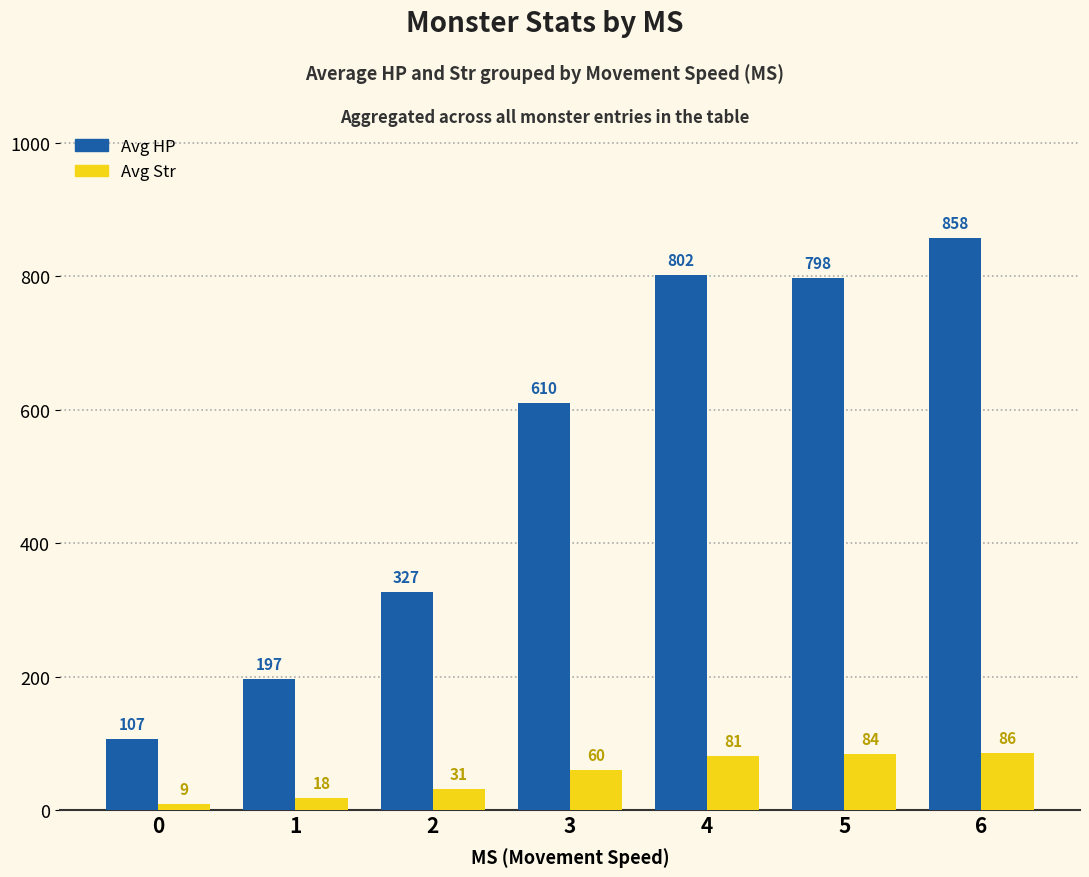

Reading left to right, transcribe all the data shown in this chart.

Avg HP: 0=107	1=197	2=327	3=610	4=802	5=798	6=858
Avg Str: 0=9	1=18	2=31	3=60	4=81	5=84	6=86